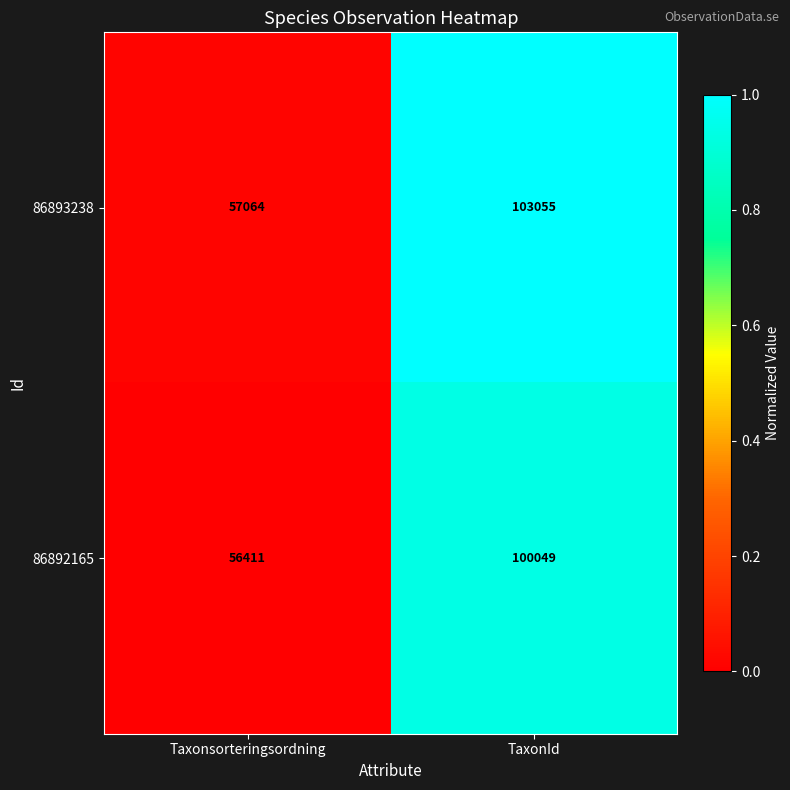

Reading right to left, list all the values displayed in this chart.

86893238: 103055	57064
86892165: 100049	56411